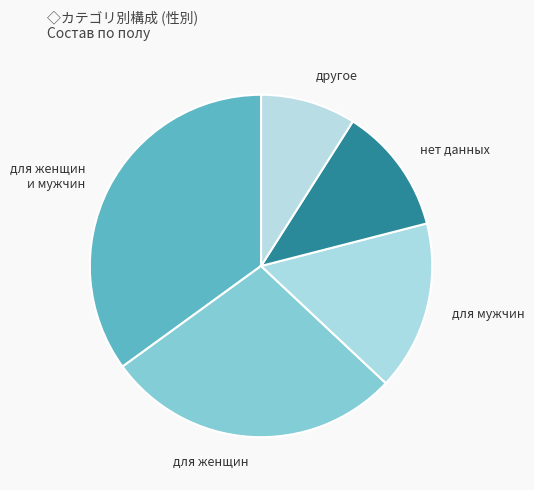

Do для мужчин and нет данных together represent more than half of the pie?

No